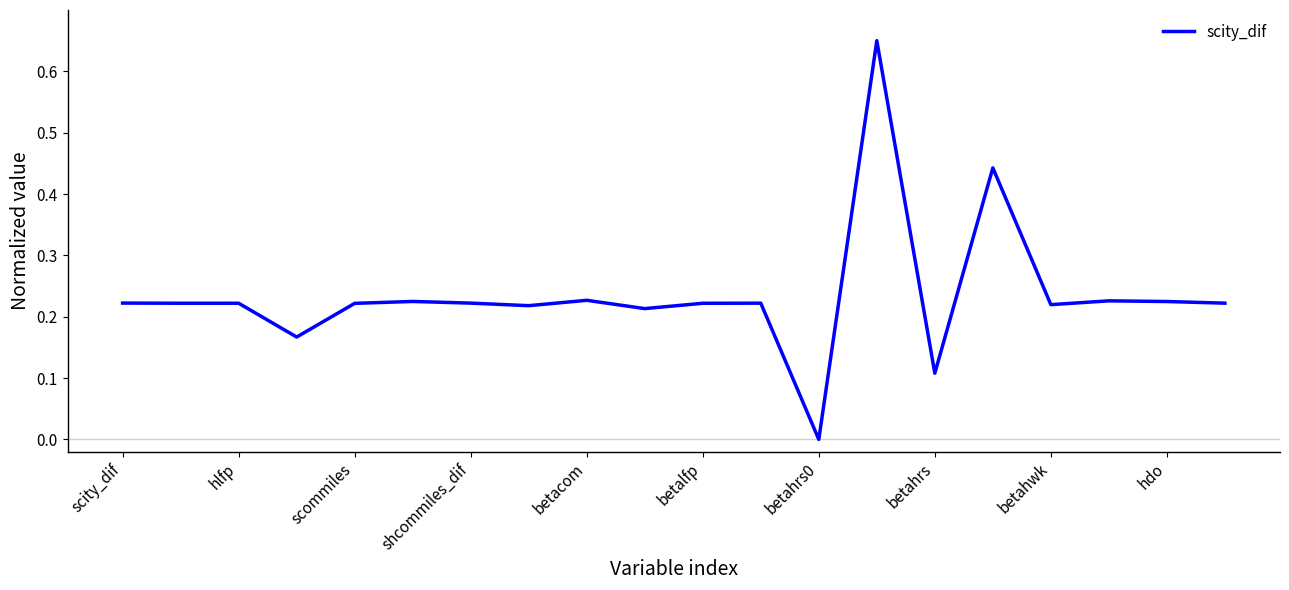

Which category has the lowest value across all series?

betahrs0